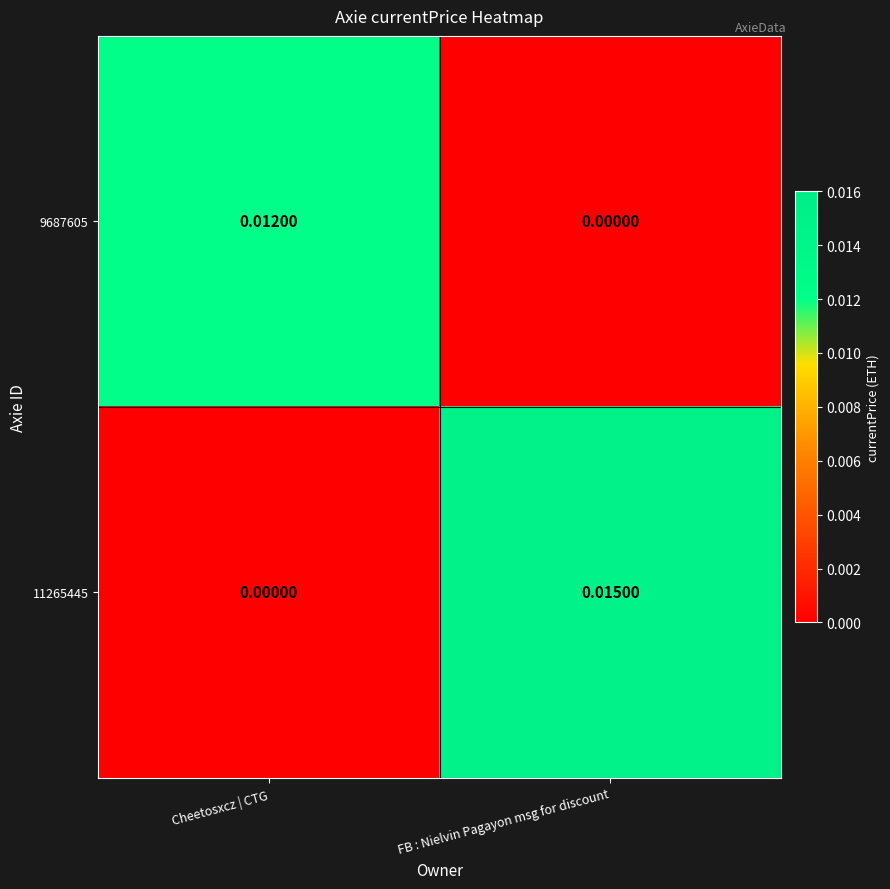

How many distinct data groups are displayed?

2